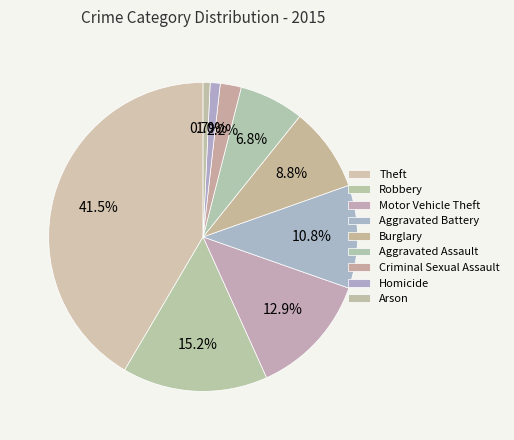

How many segments does this pie chart have?

9